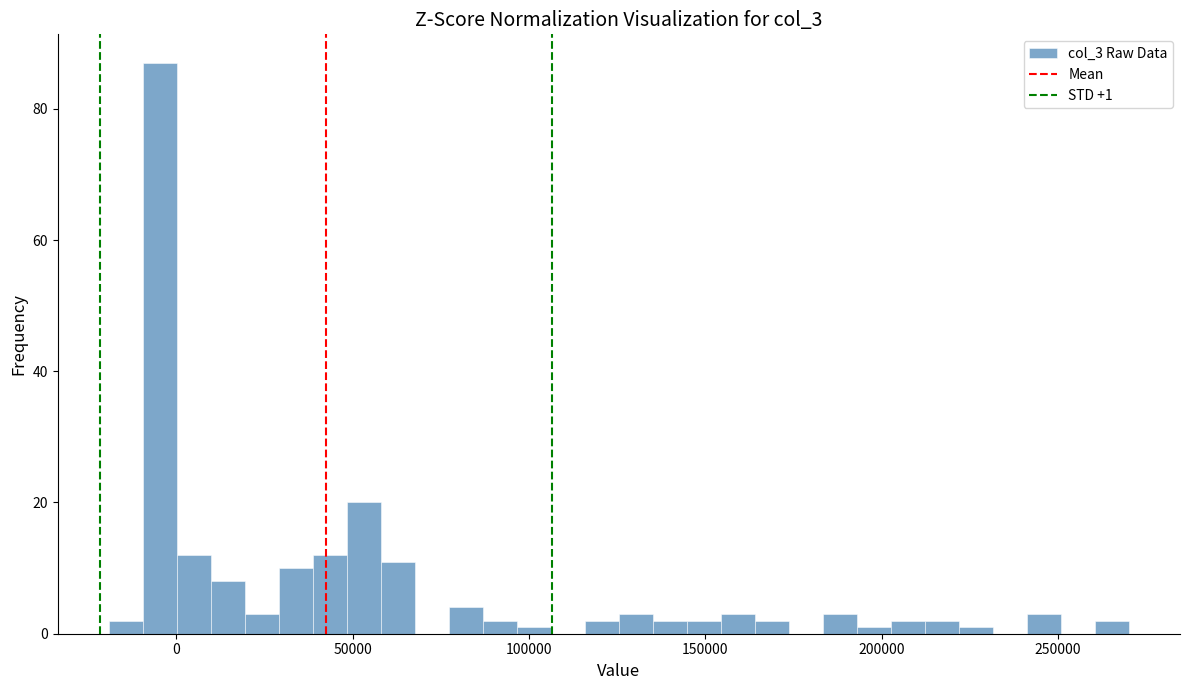

Read against the x-axis, roughly where is the centre of the tallest bar?

-5000